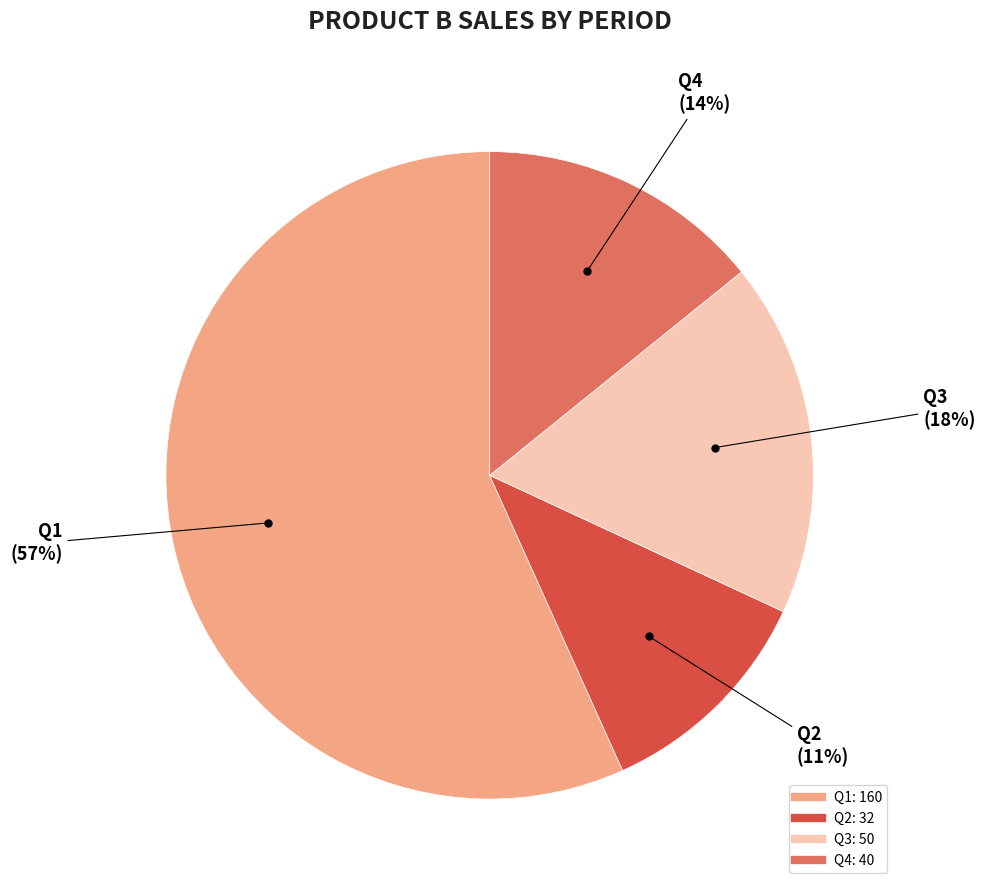

To the nearest percent, what percentage of the pie is Q4?

14%